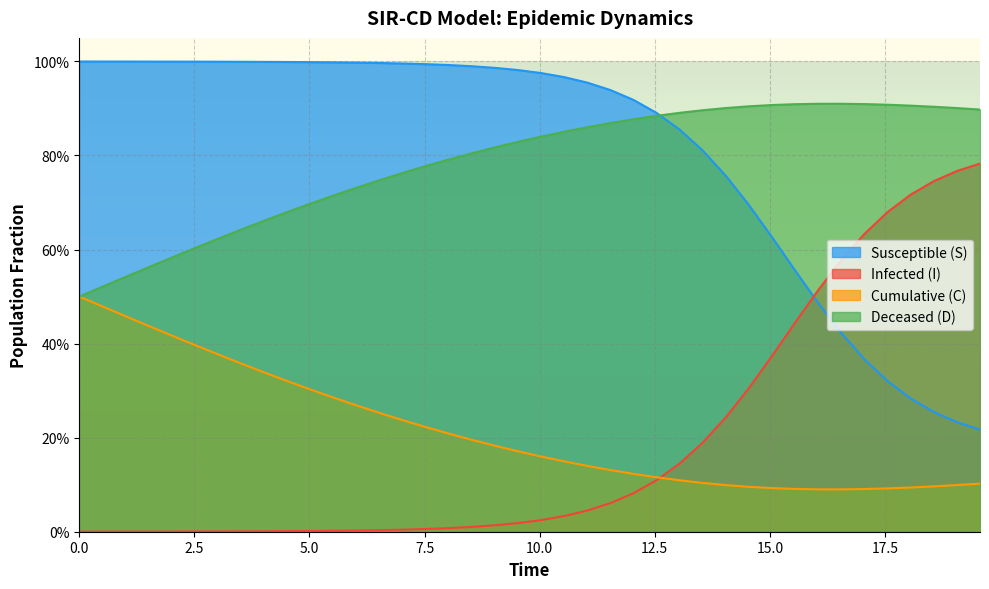

What is the lowest value of the S series?

0.2